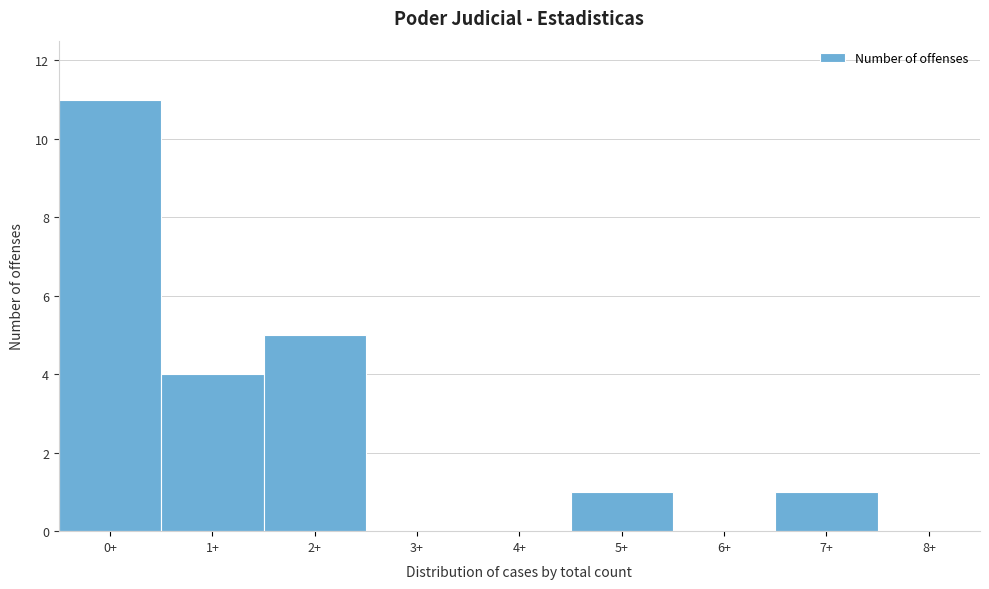

Reading right to left, what are all the values shown in this chart?

8+=0	7+=1	6+=0	5+=1	4+=0	3+=0	2+=5	1+=4	0+=11